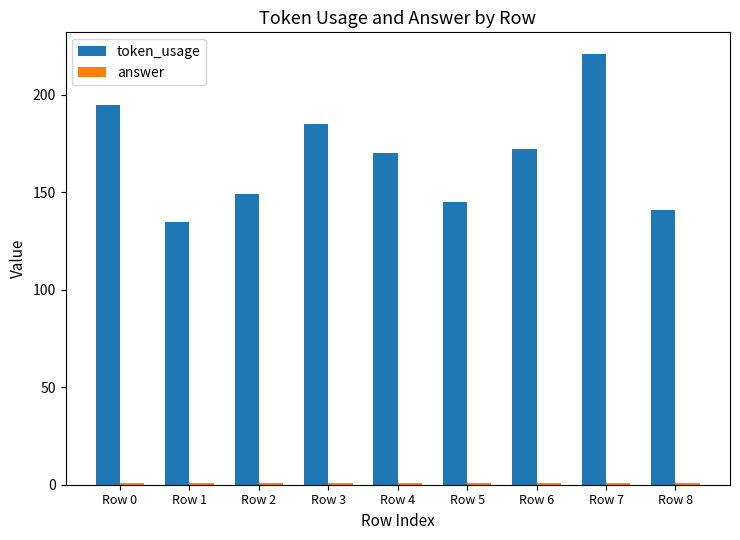

Which series has the largest total across all categories?

token_usage